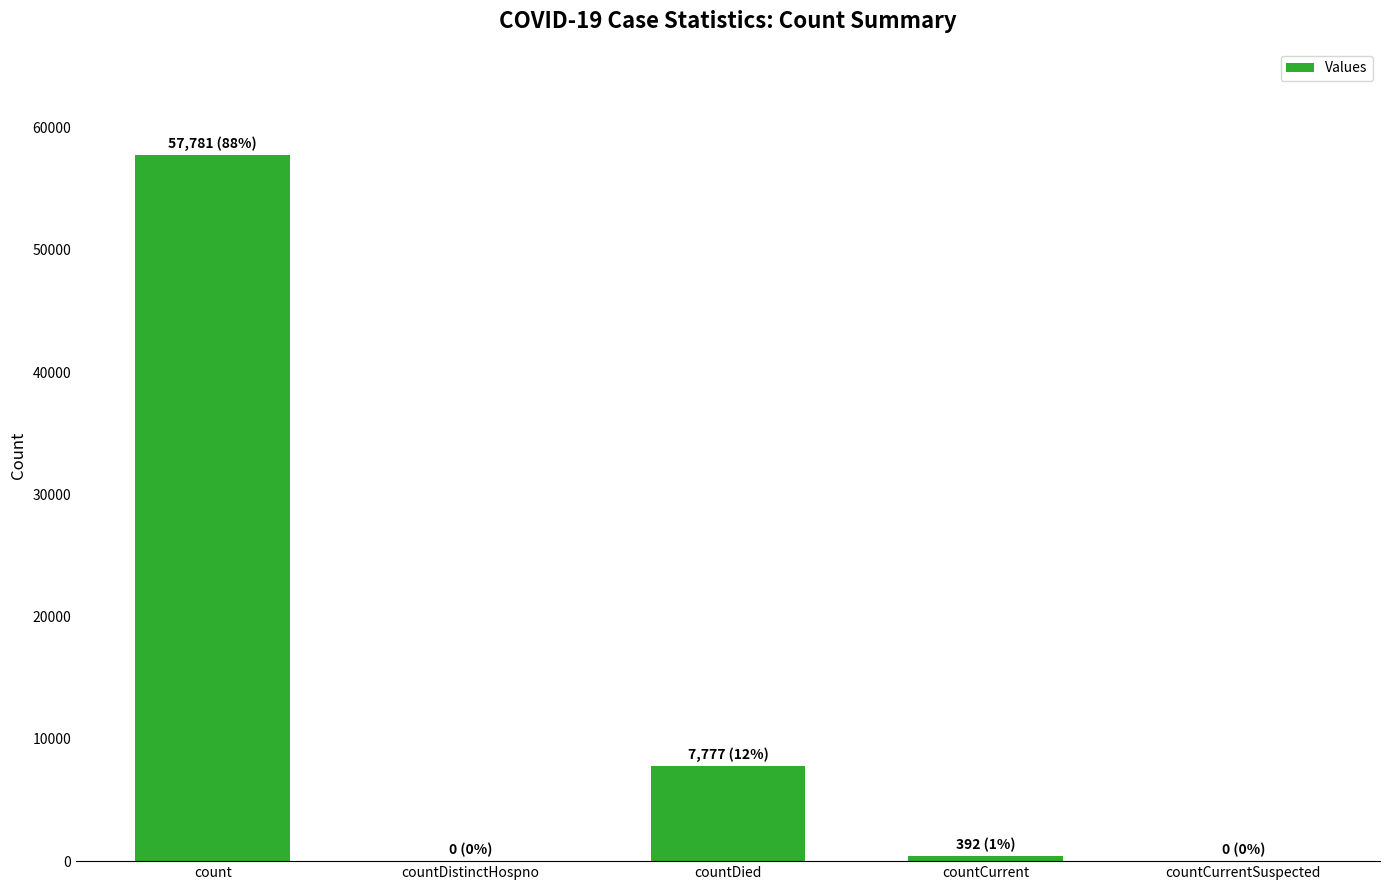

Which category has the highest value across all series?

count